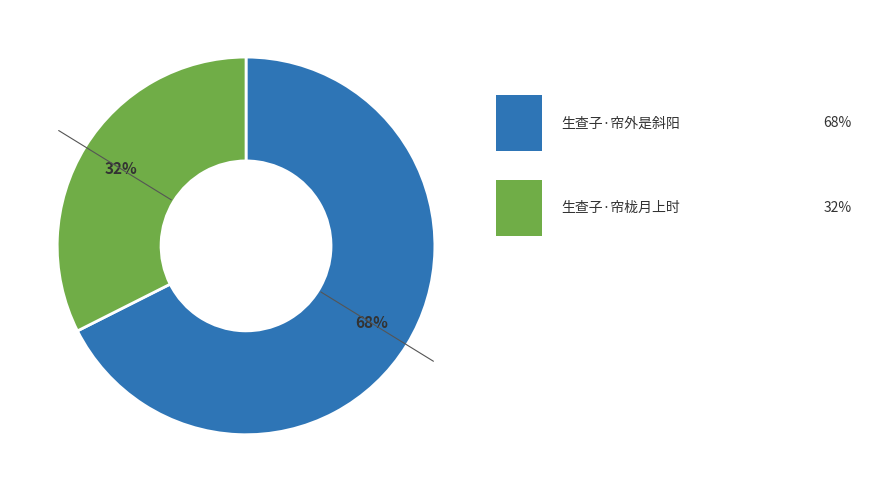

Is there any slice that represents more than half of the pie?

Yes